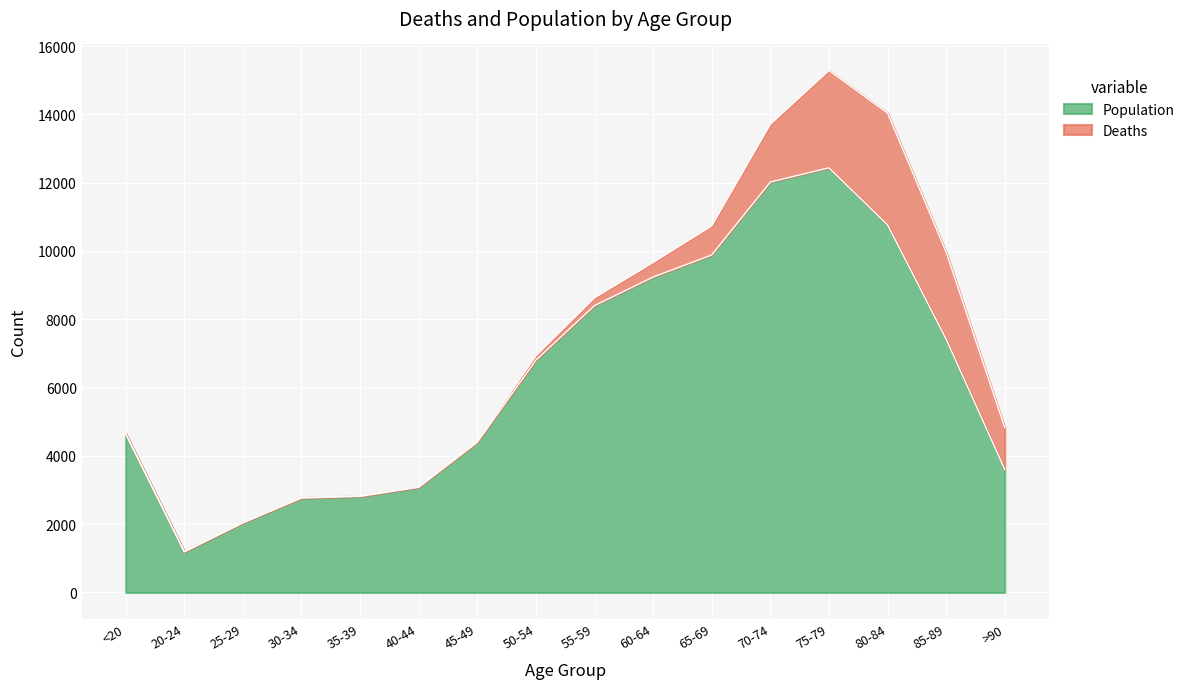

What is the label of the 6th point from the left?

40-44